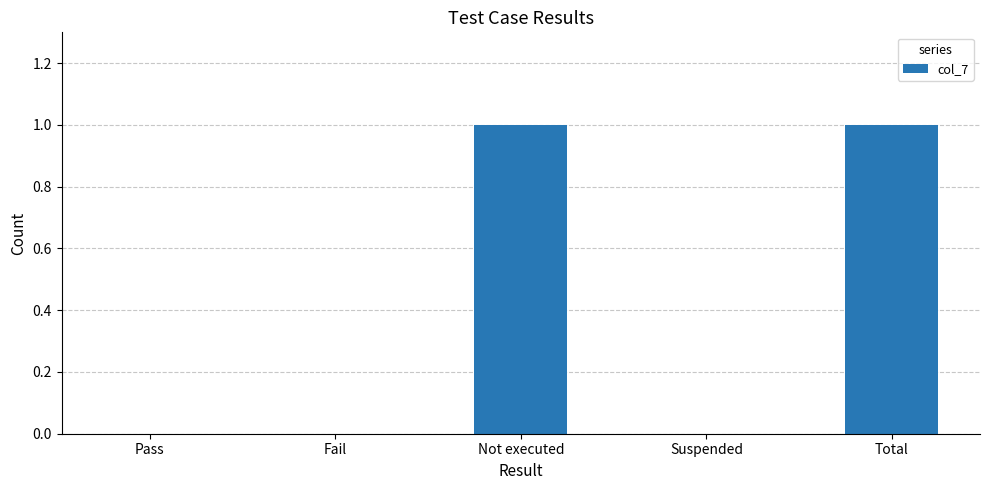

Reading left to right, what are all the values shown in this chart?

Pass=0	Fail=0	Not executed=1	Suspended=0	Total=1